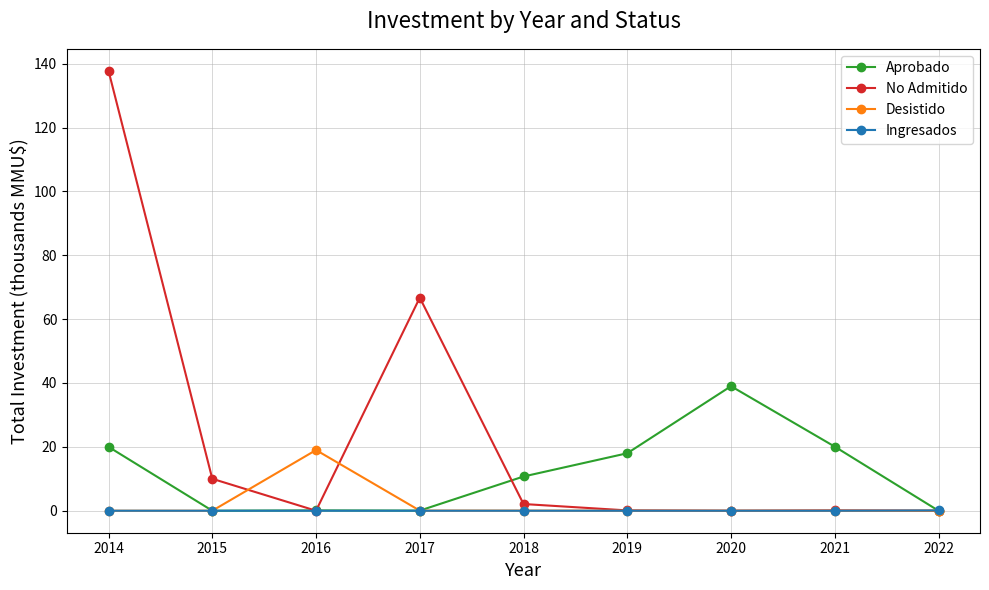

How many categories are shown in the chart?

9